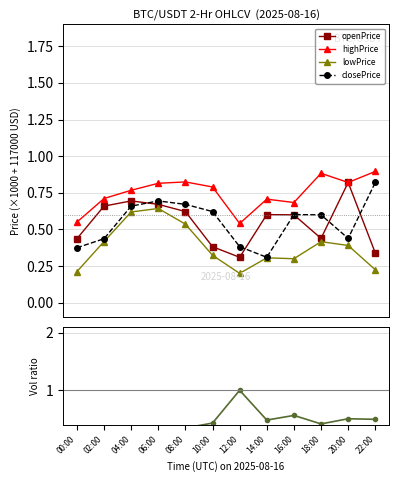

What is the average value of the openPrice series?

0.5